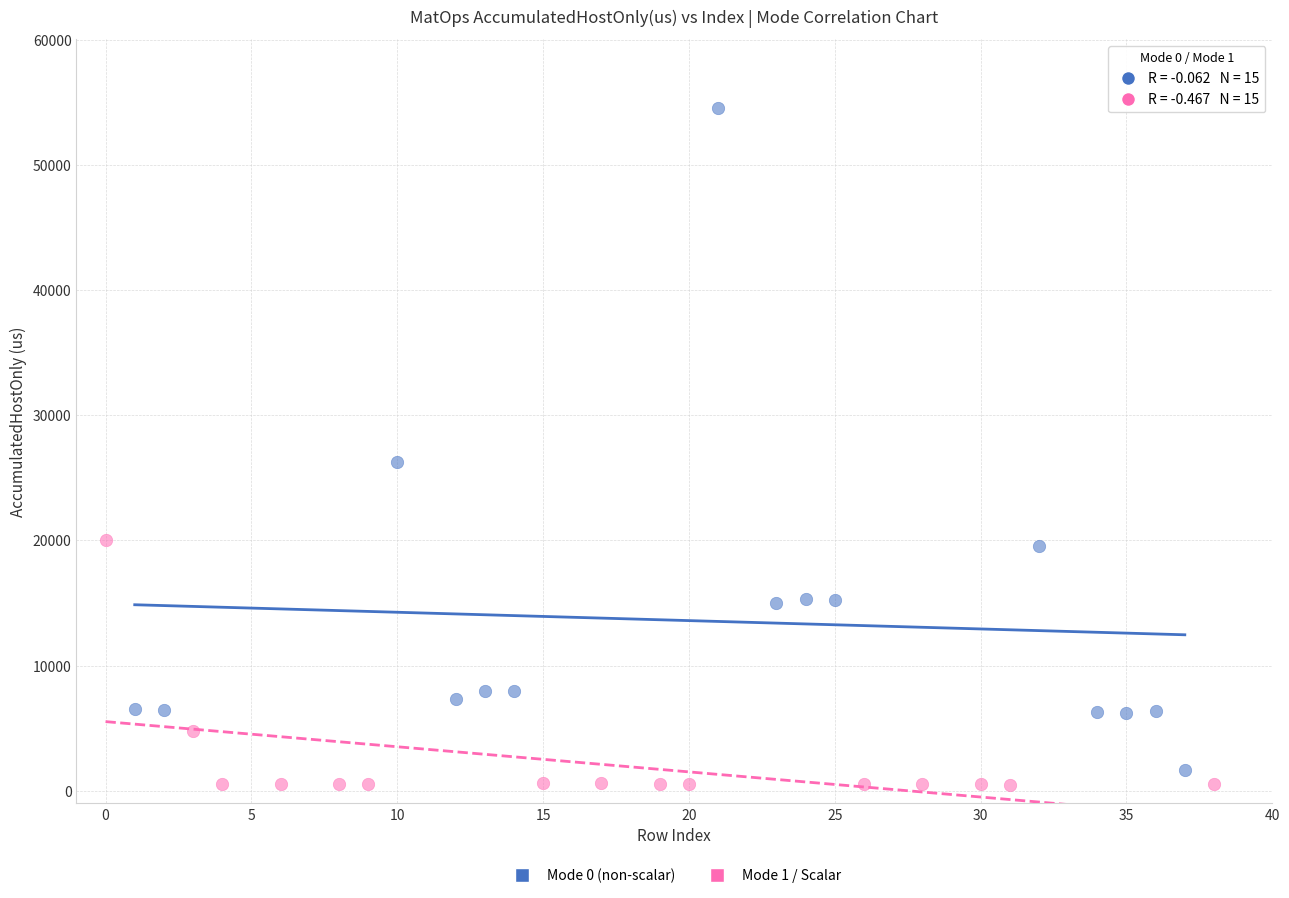

Which series has the widest spread of Y values?

Mode 0 (non-scalar)